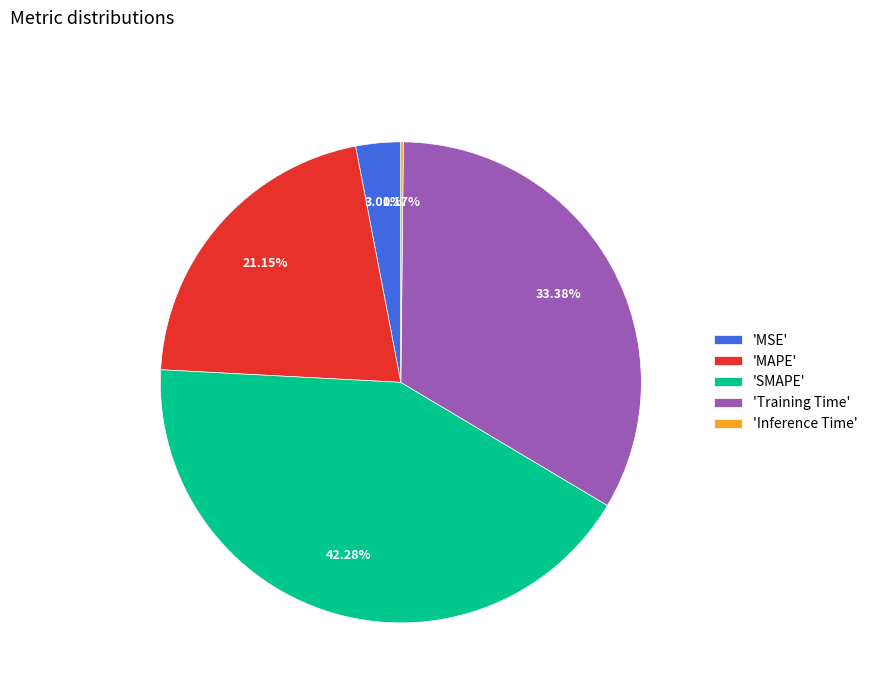

Between 'MAPE' and 'SMAPE', which is larger?

'SMAPE'